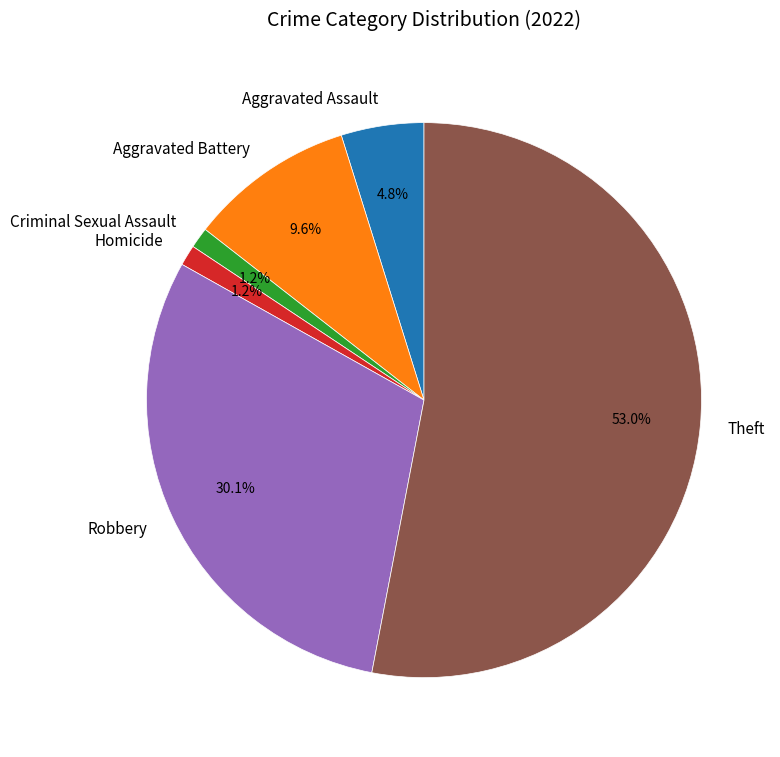

Which slice is the largest?

Theft